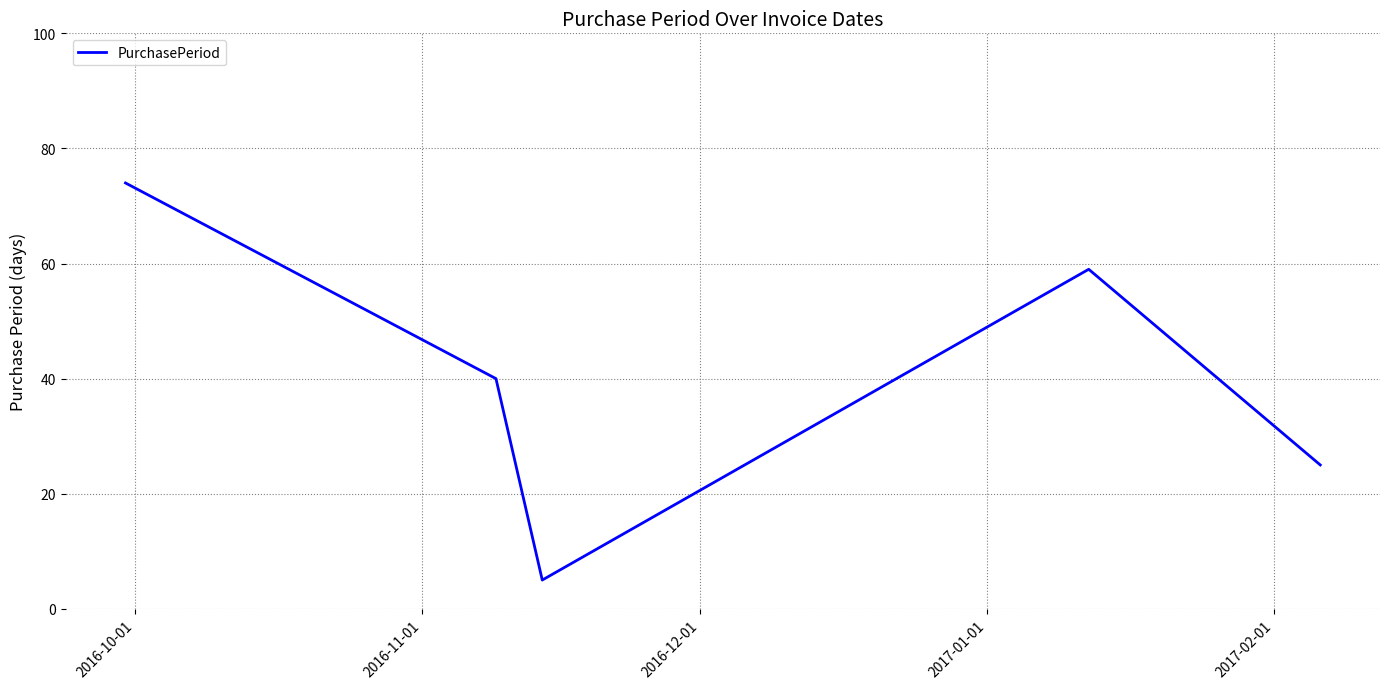

What is the difference between the maximum and minimum values?

69